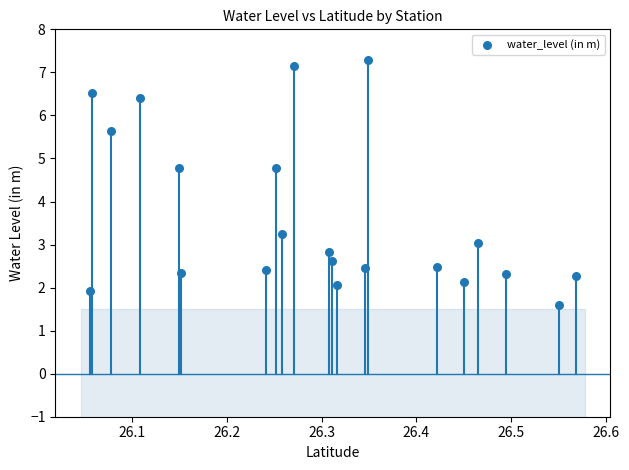

What is the range of Y values (max minus min)?

5.7